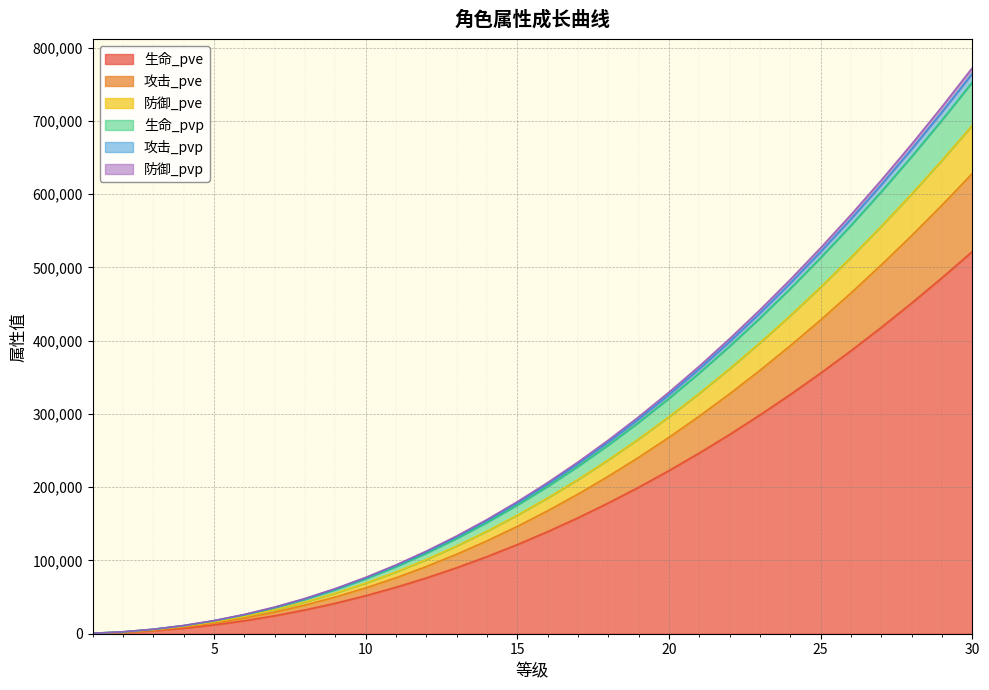

True or false: 防御_pve has a value of 2550 at 2.

True